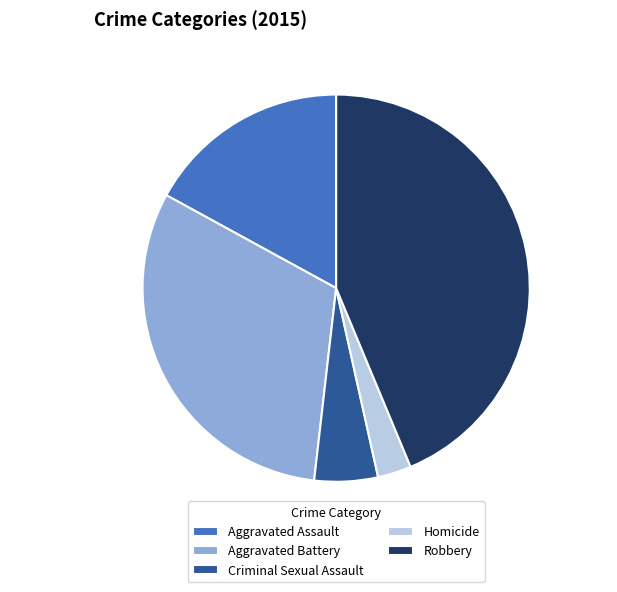

Do Aggravated Battery and Robbery together represent more than half of the pie?

Yes